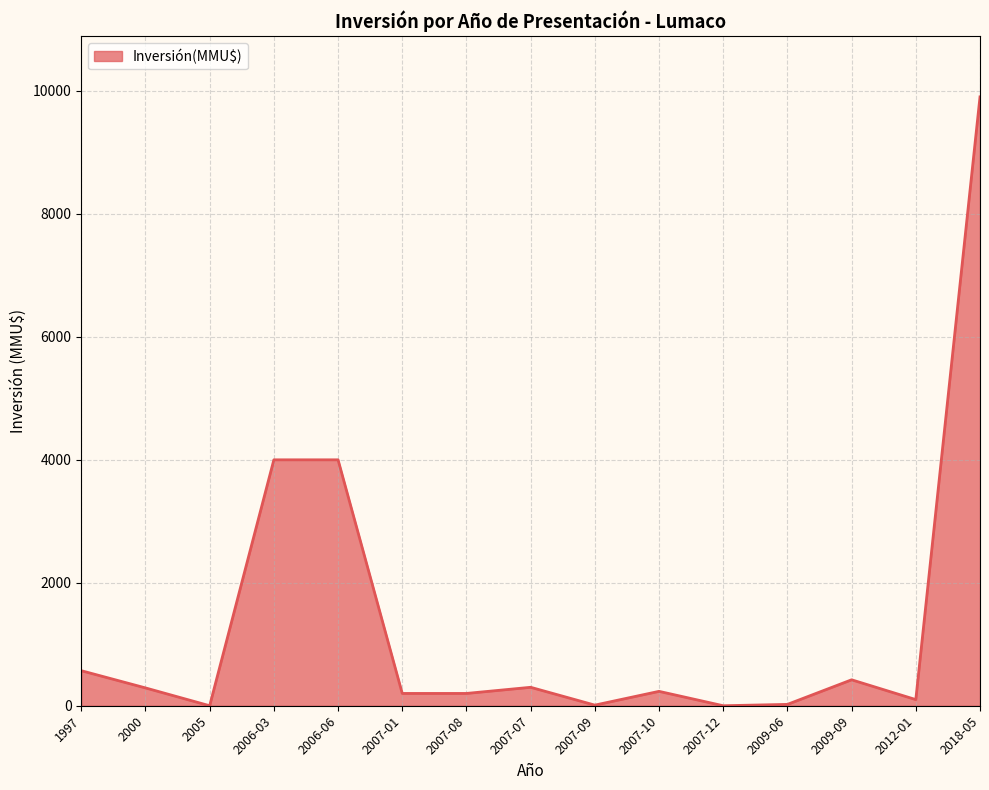

What is the change in value from 2006-06 to 2018-05?

+5903